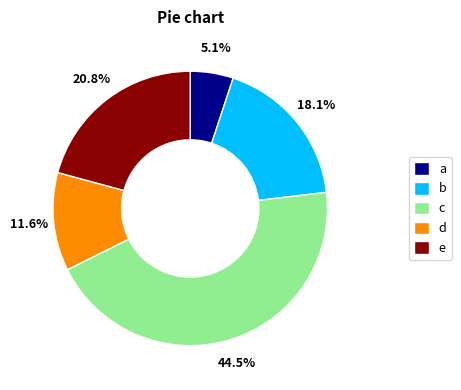

What percentage is NOT represented by d?

88.4%